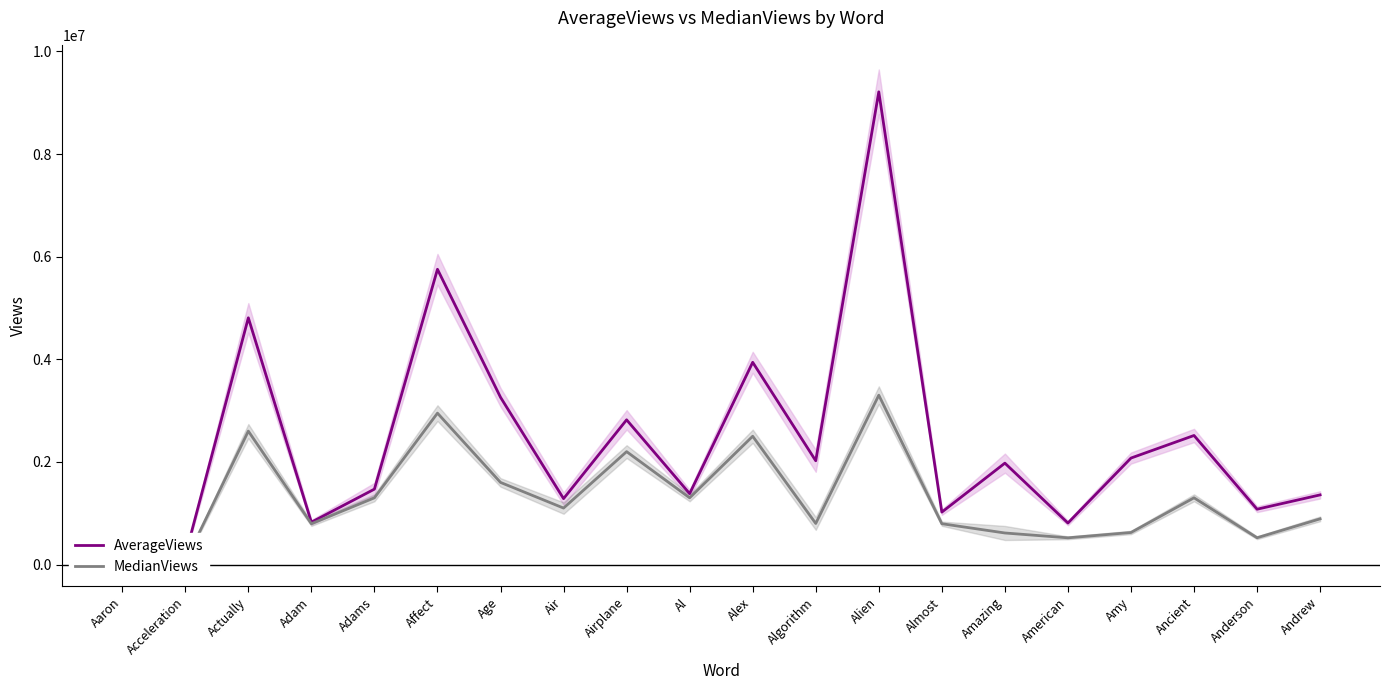

How many lines are shown in the chart?

2